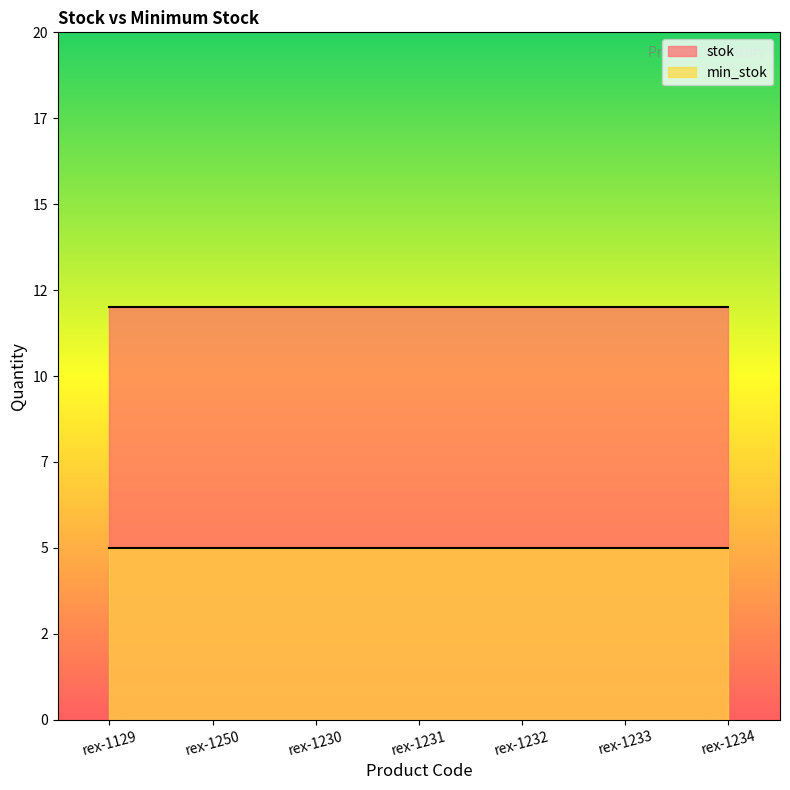

Which series has the largest range (max minus min)?

stok